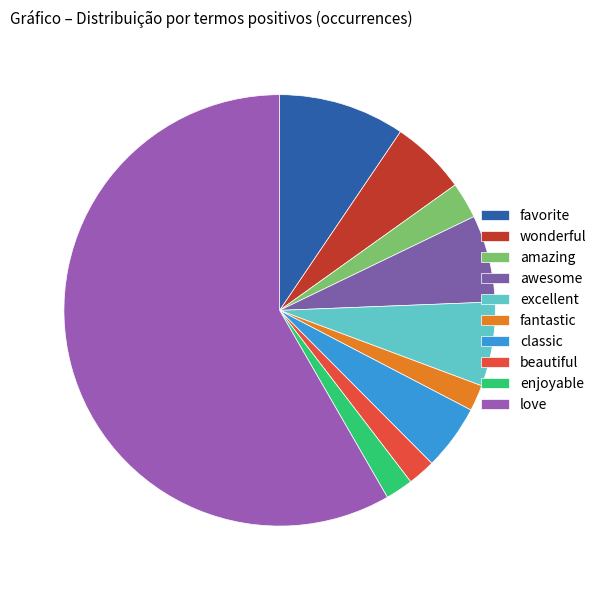

How many segments does this pie chart have?

10